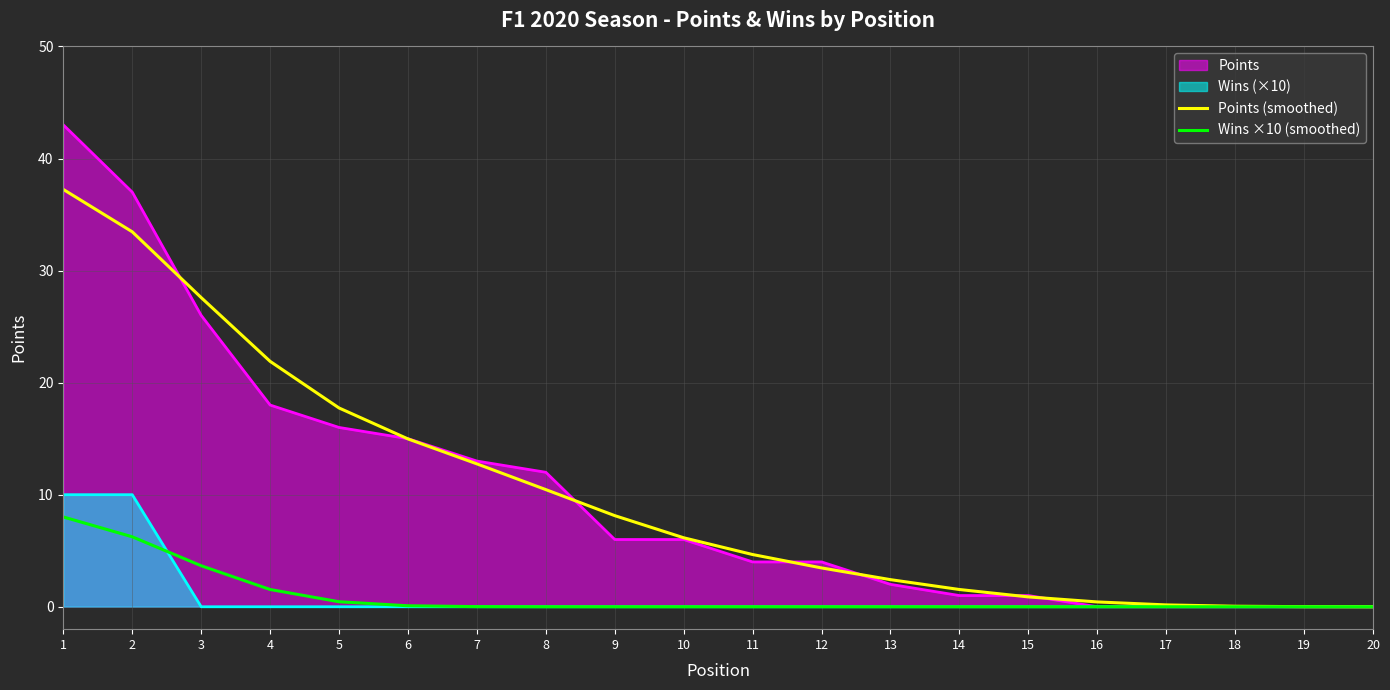

At which category is the sum across all series the highest?

1